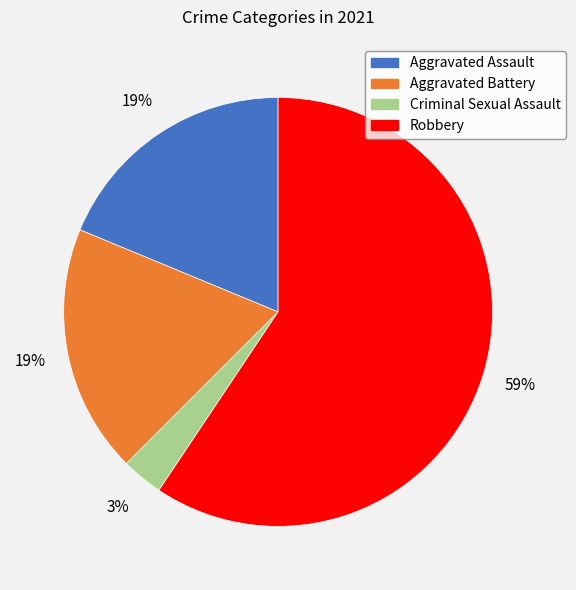

To the nearest percent, what is the difference between the Criminal Sexual Assault and Aggravated Battery slice percentages?

16%